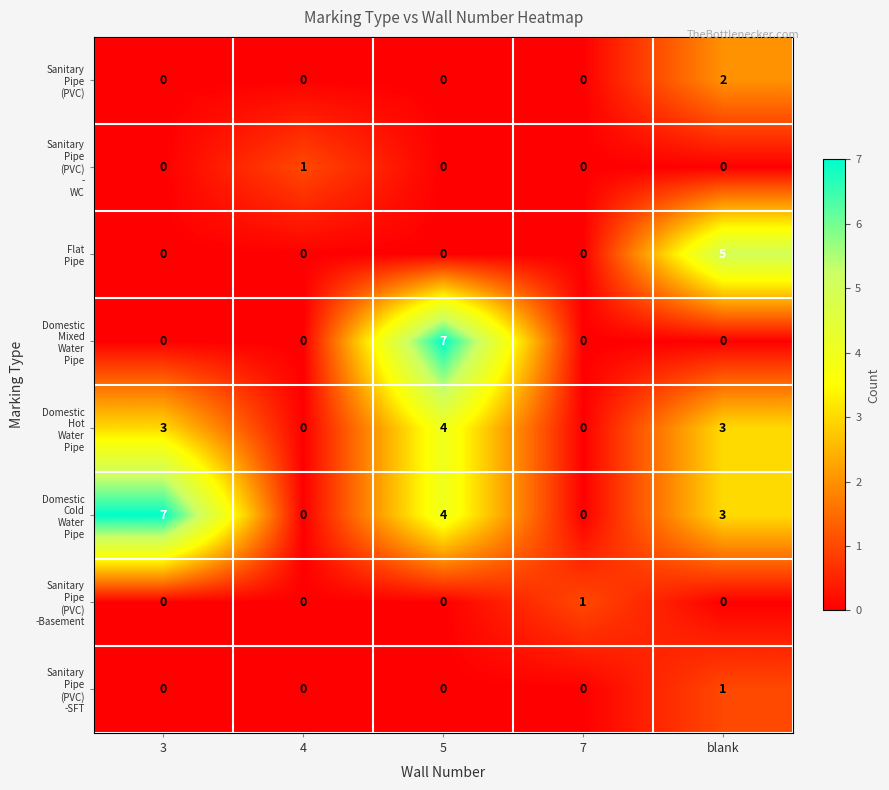

What is the difference between the highest and lowest values at 3?

7